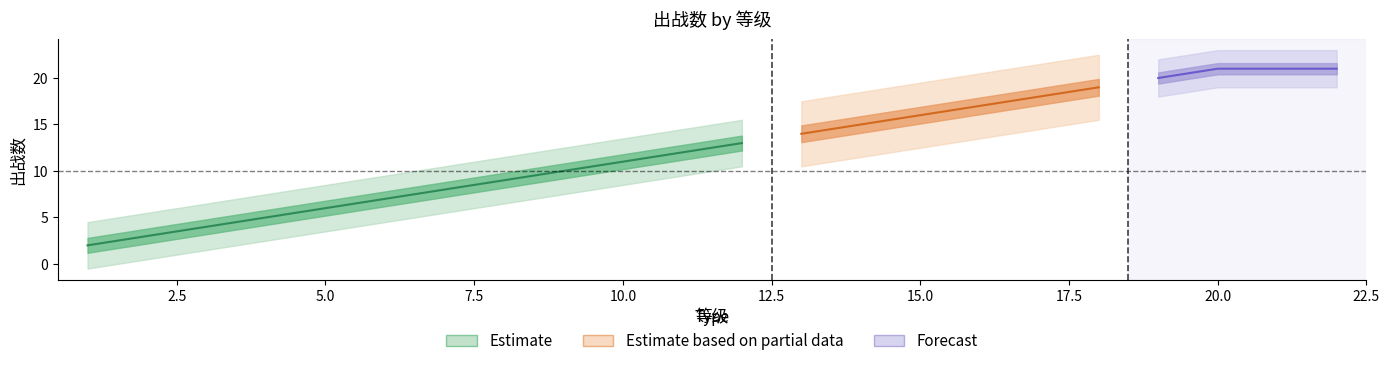

Reading left to right, list all the values displayed in this chart.

2	3	4	5	6	7	8	9	10	11	12	13	14	15	16	17	18	19	20	21	21	21